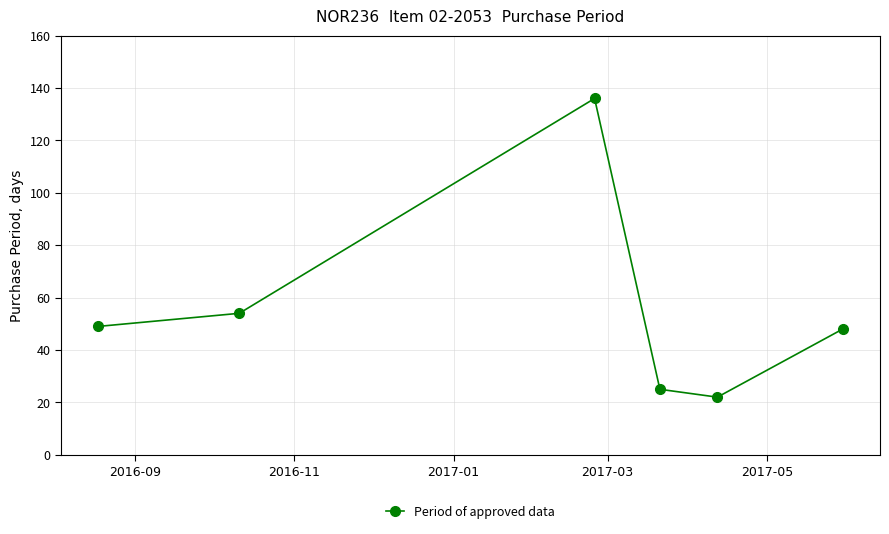

Reading left to right, extract all data points from this chart.

49	54	136	25	22	48